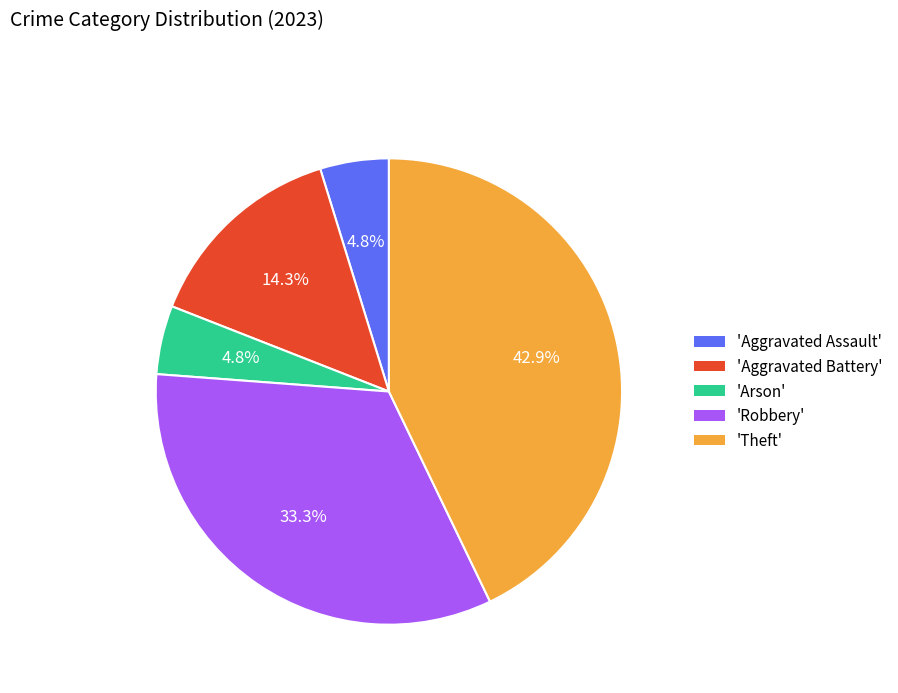

To the nearest percent, what is the average slice percentage?

20%